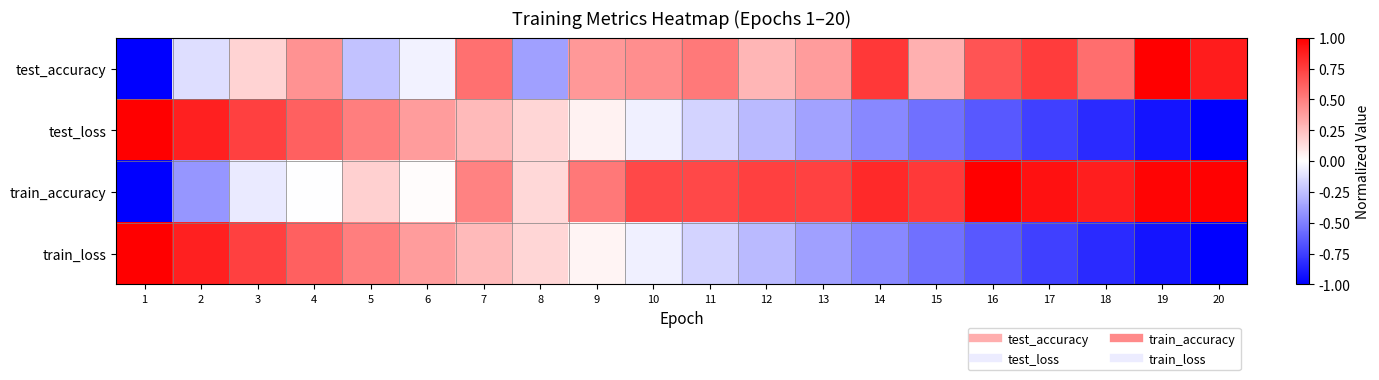

Reading right to left, what are all the values shown in this chart?

test_accuracy: 20=0.9	19=1.0	18=0.6	17=0.8	16=0.7	15=0.3	14=0.8	13=0.4	12=0.3	11=0.5	10=0.4	9=0.4	8=-0.4	7=0.6	6=-0.0	5=-0.2	4=0.4	3=0.2	2=-0.1	1=-1.0
test_loss: 20=-1.0	19=-0.9	18=-0.8	17=-0.7	16=-0.7	15=-0.6	14=-0.5	13=-0.4	12=-0.3	11=-0.2	10=-0.1	9=0.0	8=0.2	7=0.3	6=0.4	5=0.5	4=0.6	3=0.7	2=0.9	1=1.0
train_accuracy: 20=1.0	19=1.0	18=0.9	17=0.9	16=1.0	15=0.8	14=0.8	13=0.7	12=0.7	11=0.7	10=0.7	9=0.5	8=0.1	7=0.5	6=0.0	5=0.2	4=-0.0	3=-0.1	2=-0.4	1=-1.0
train_loss: 20=-1.0	19=-0.9	18=-0.8	17=-0.7	16=-0.7	15=-0.6	14=-0.5	13=-0.4	12=-0.3	11=-0.2	10=-0.1	9=0.0	8=0.2	7=0.3	6=0.4	5=0.5	4=0.6	3=0.7	2=0.9	1=1.0